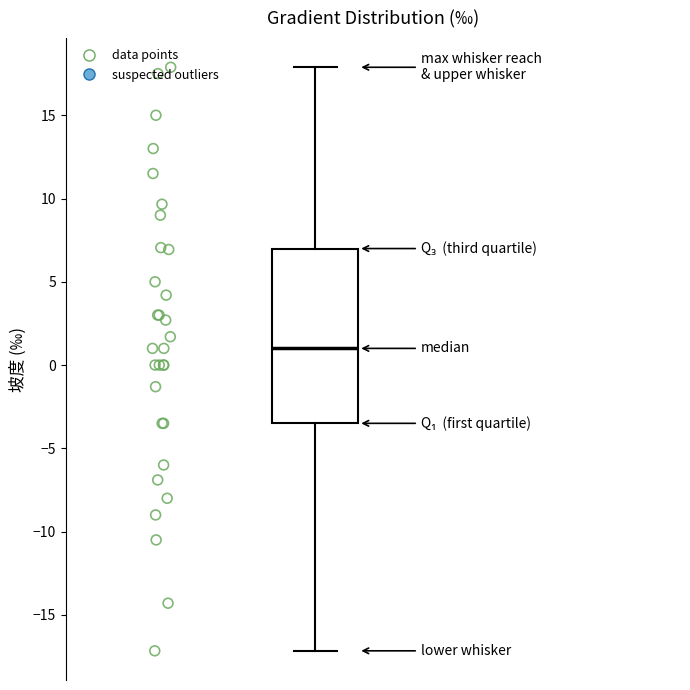

Where does the median line of the box sit on the y-axis? The values are not printed on the chart, so give them approximately, as read against the axis.

1.0